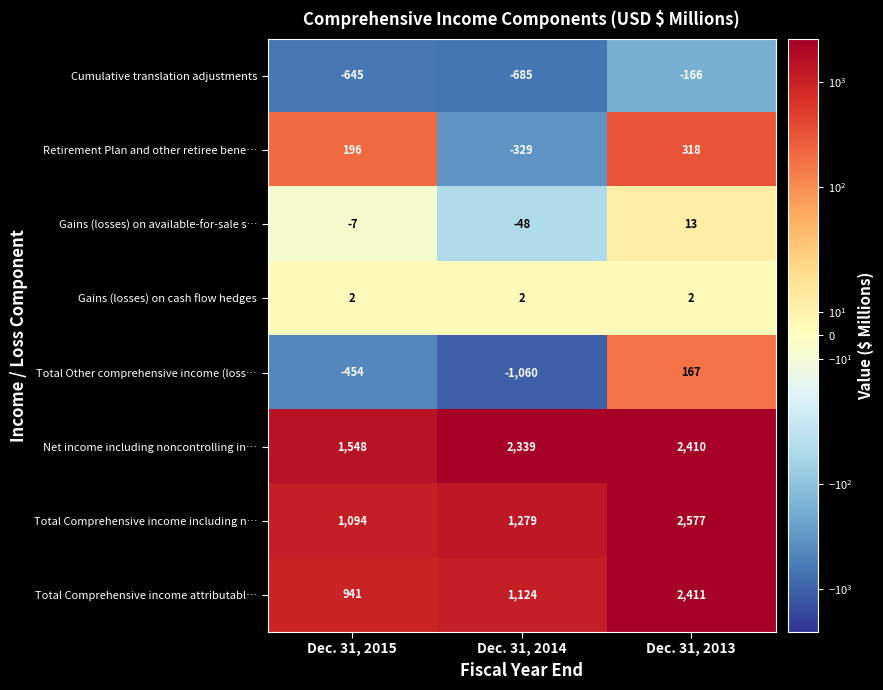

True or false: Retirement Plan and other retiree bene… has a value of 281 at Dec. 31, 2015.

False